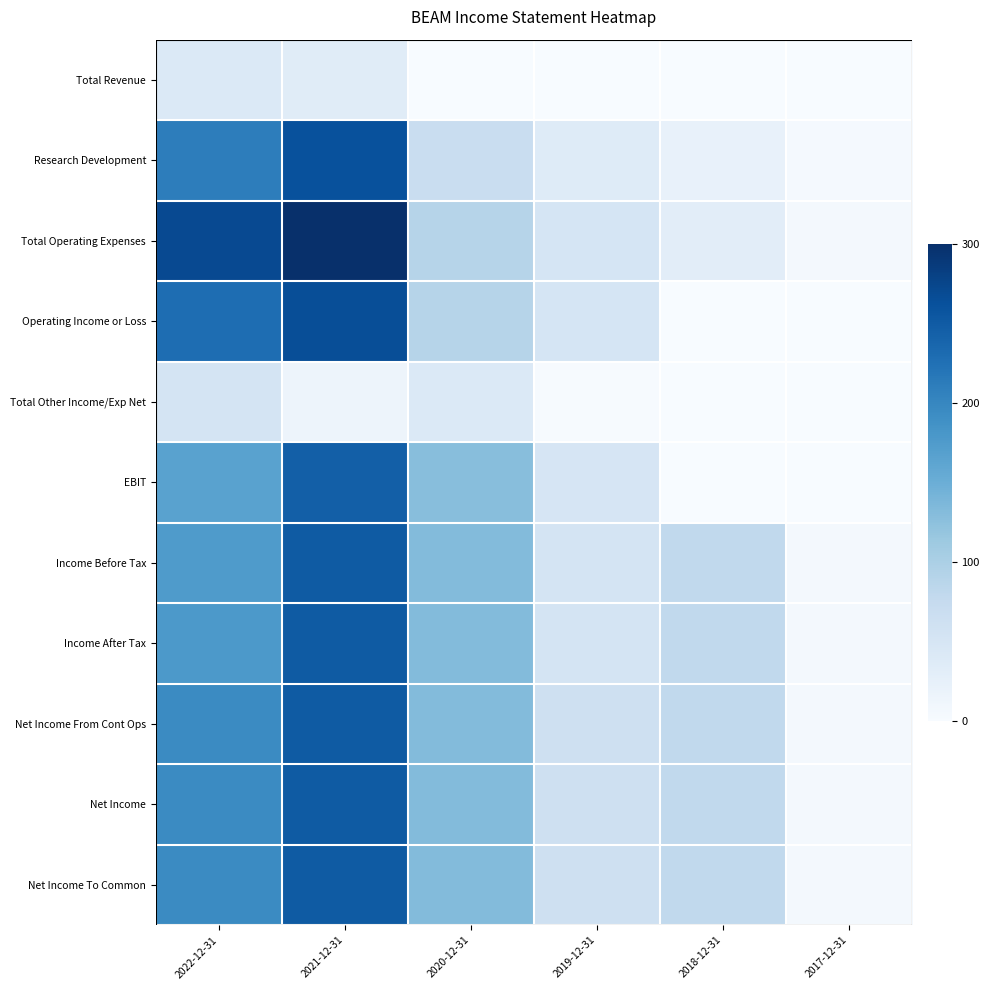

Which series changed the most between 2022-12-31 and 2020-12-31?

Total Operating Expenses